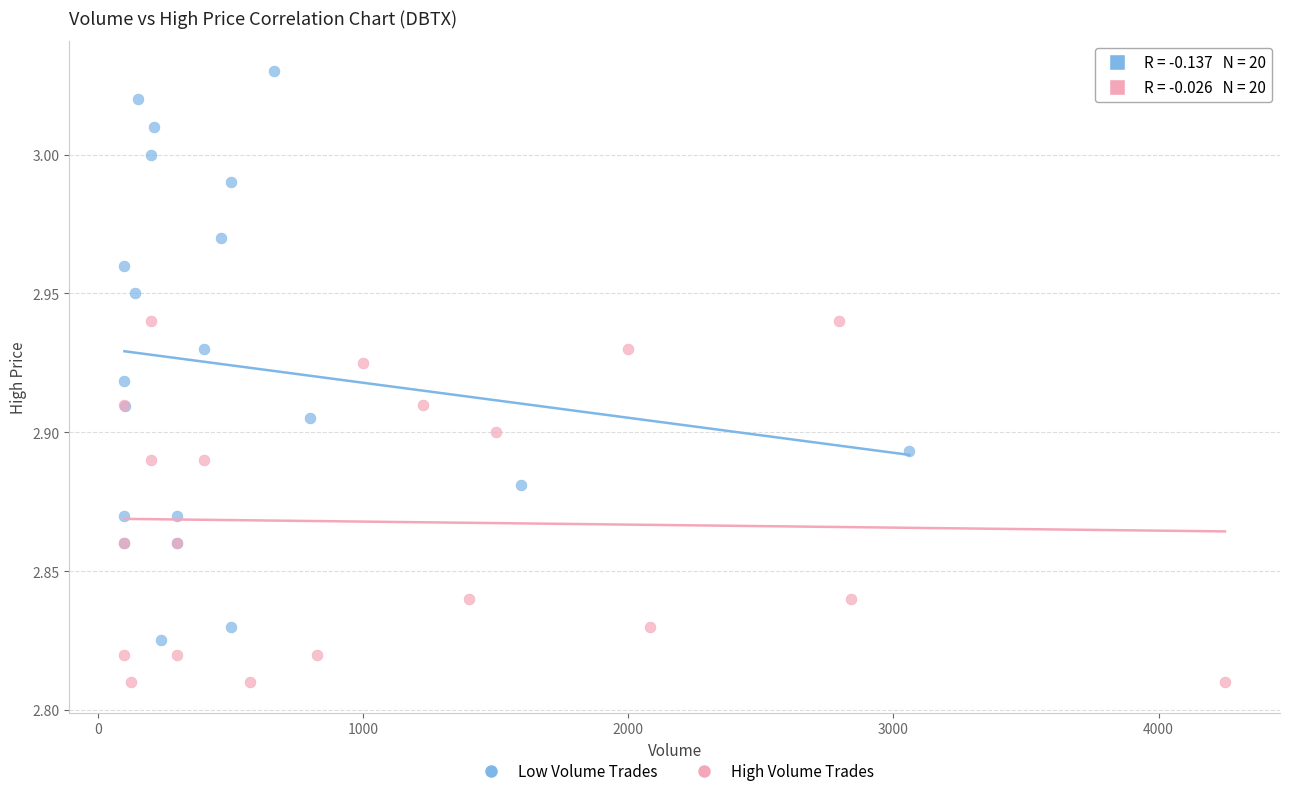

Which series has the widest spread of Y values?

Low Volume Trades